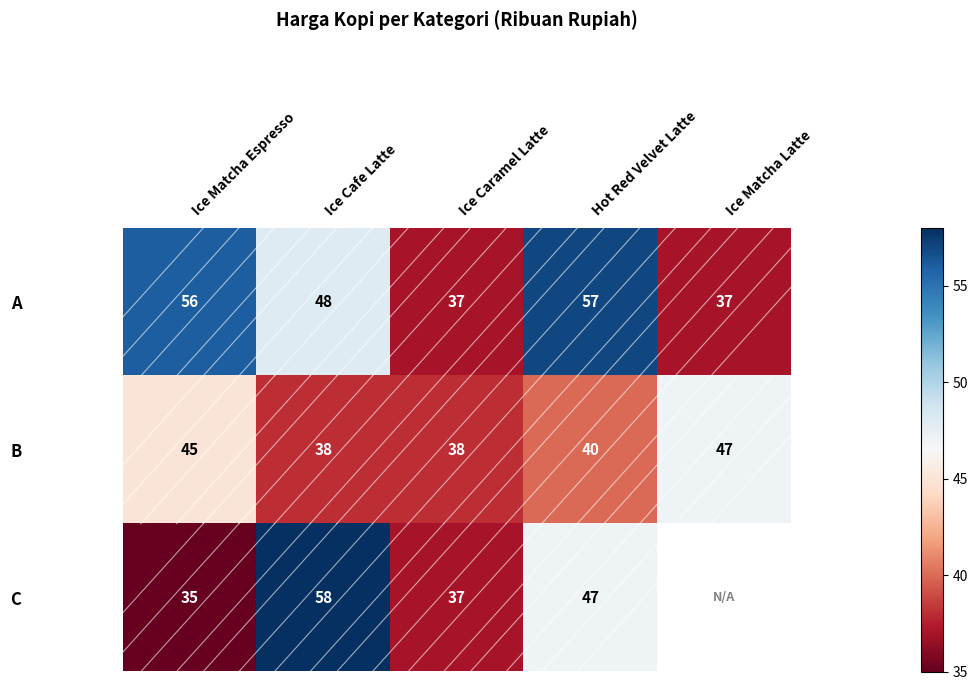

What is the highest value of the A series?

57